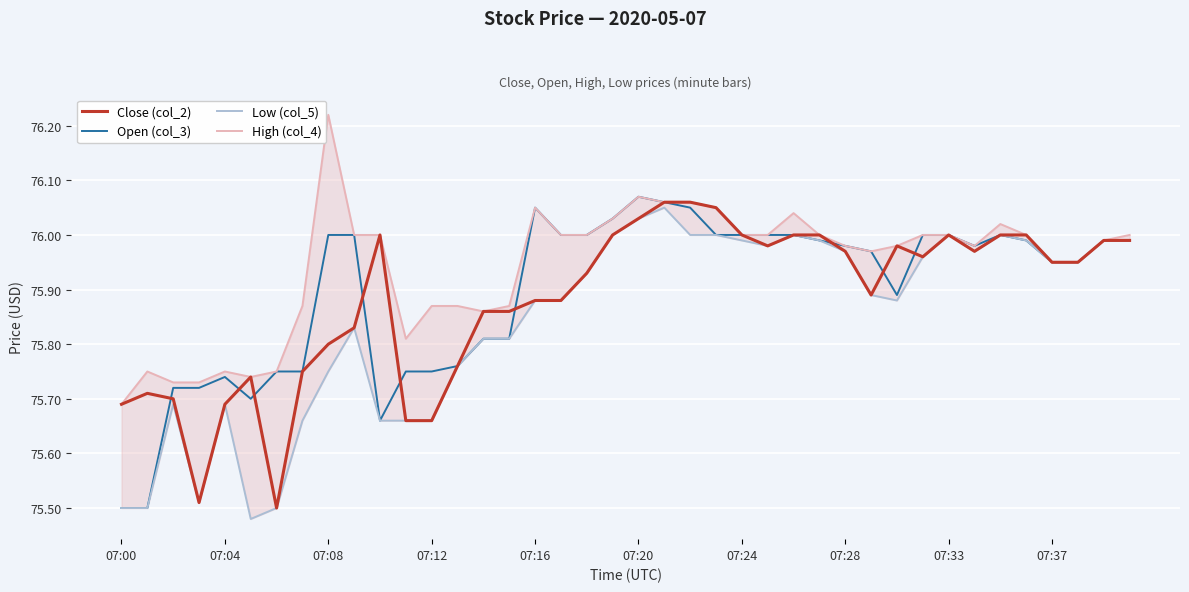

At how many categories does at least one series exceed 76?

9